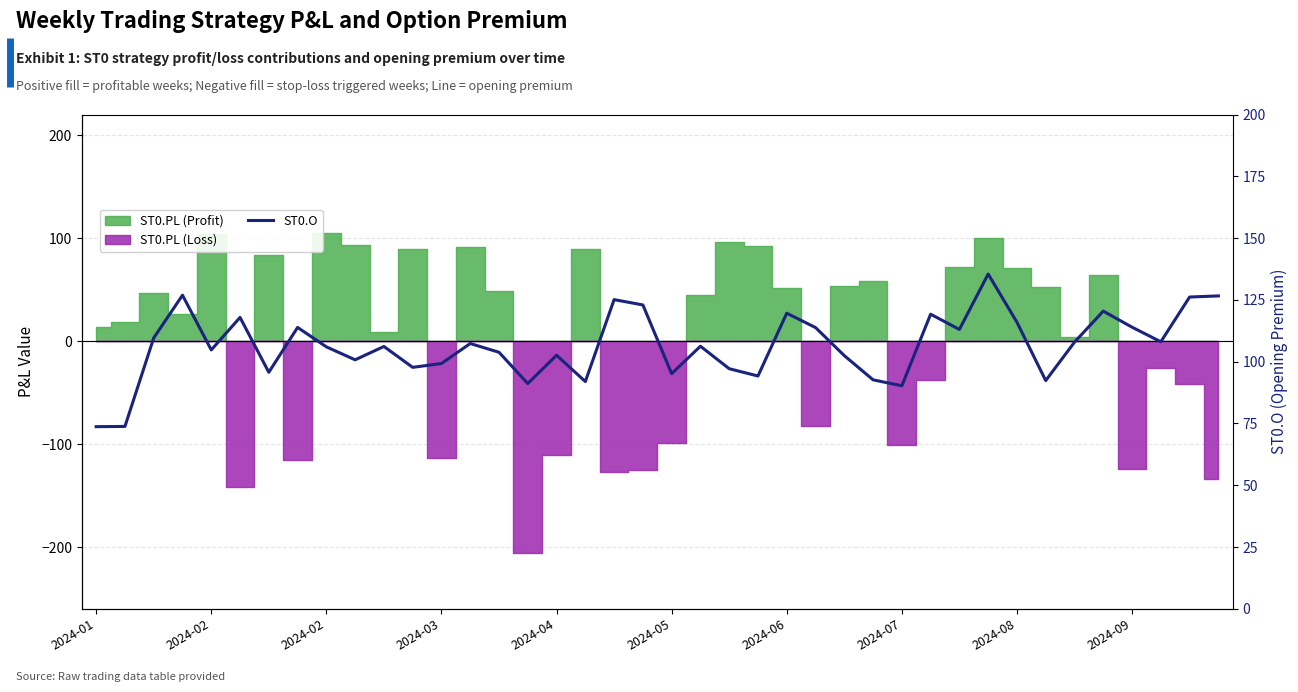

The chart shows a value of 92.3 at 33. True or false?

True